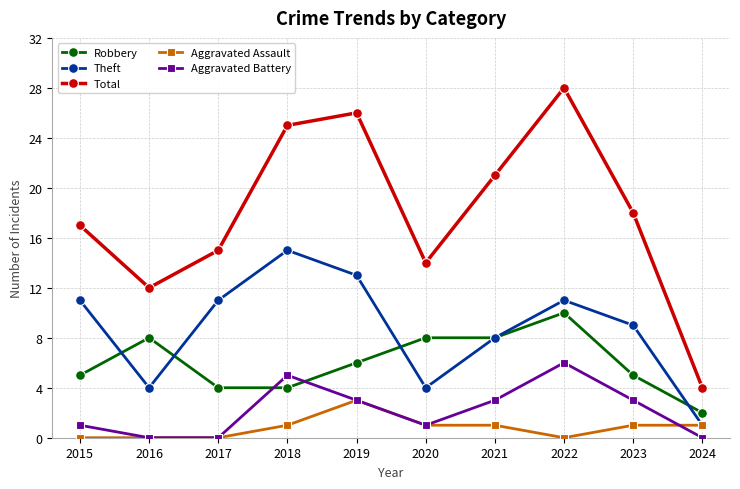

At which label does Total first exceed 18?

2018